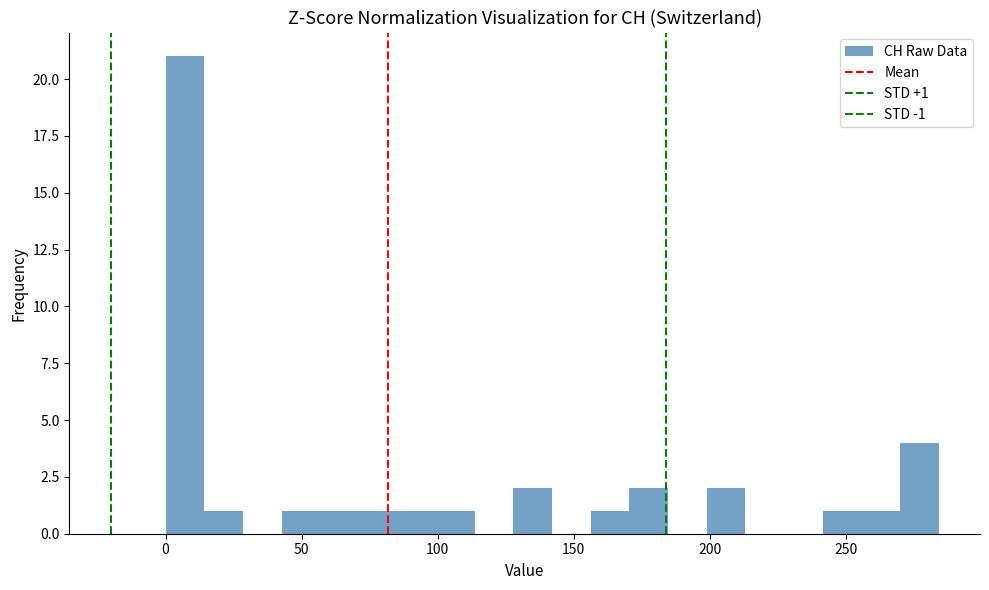

Read against the x-axis, roughly where is the centre of the tallest bar?

5